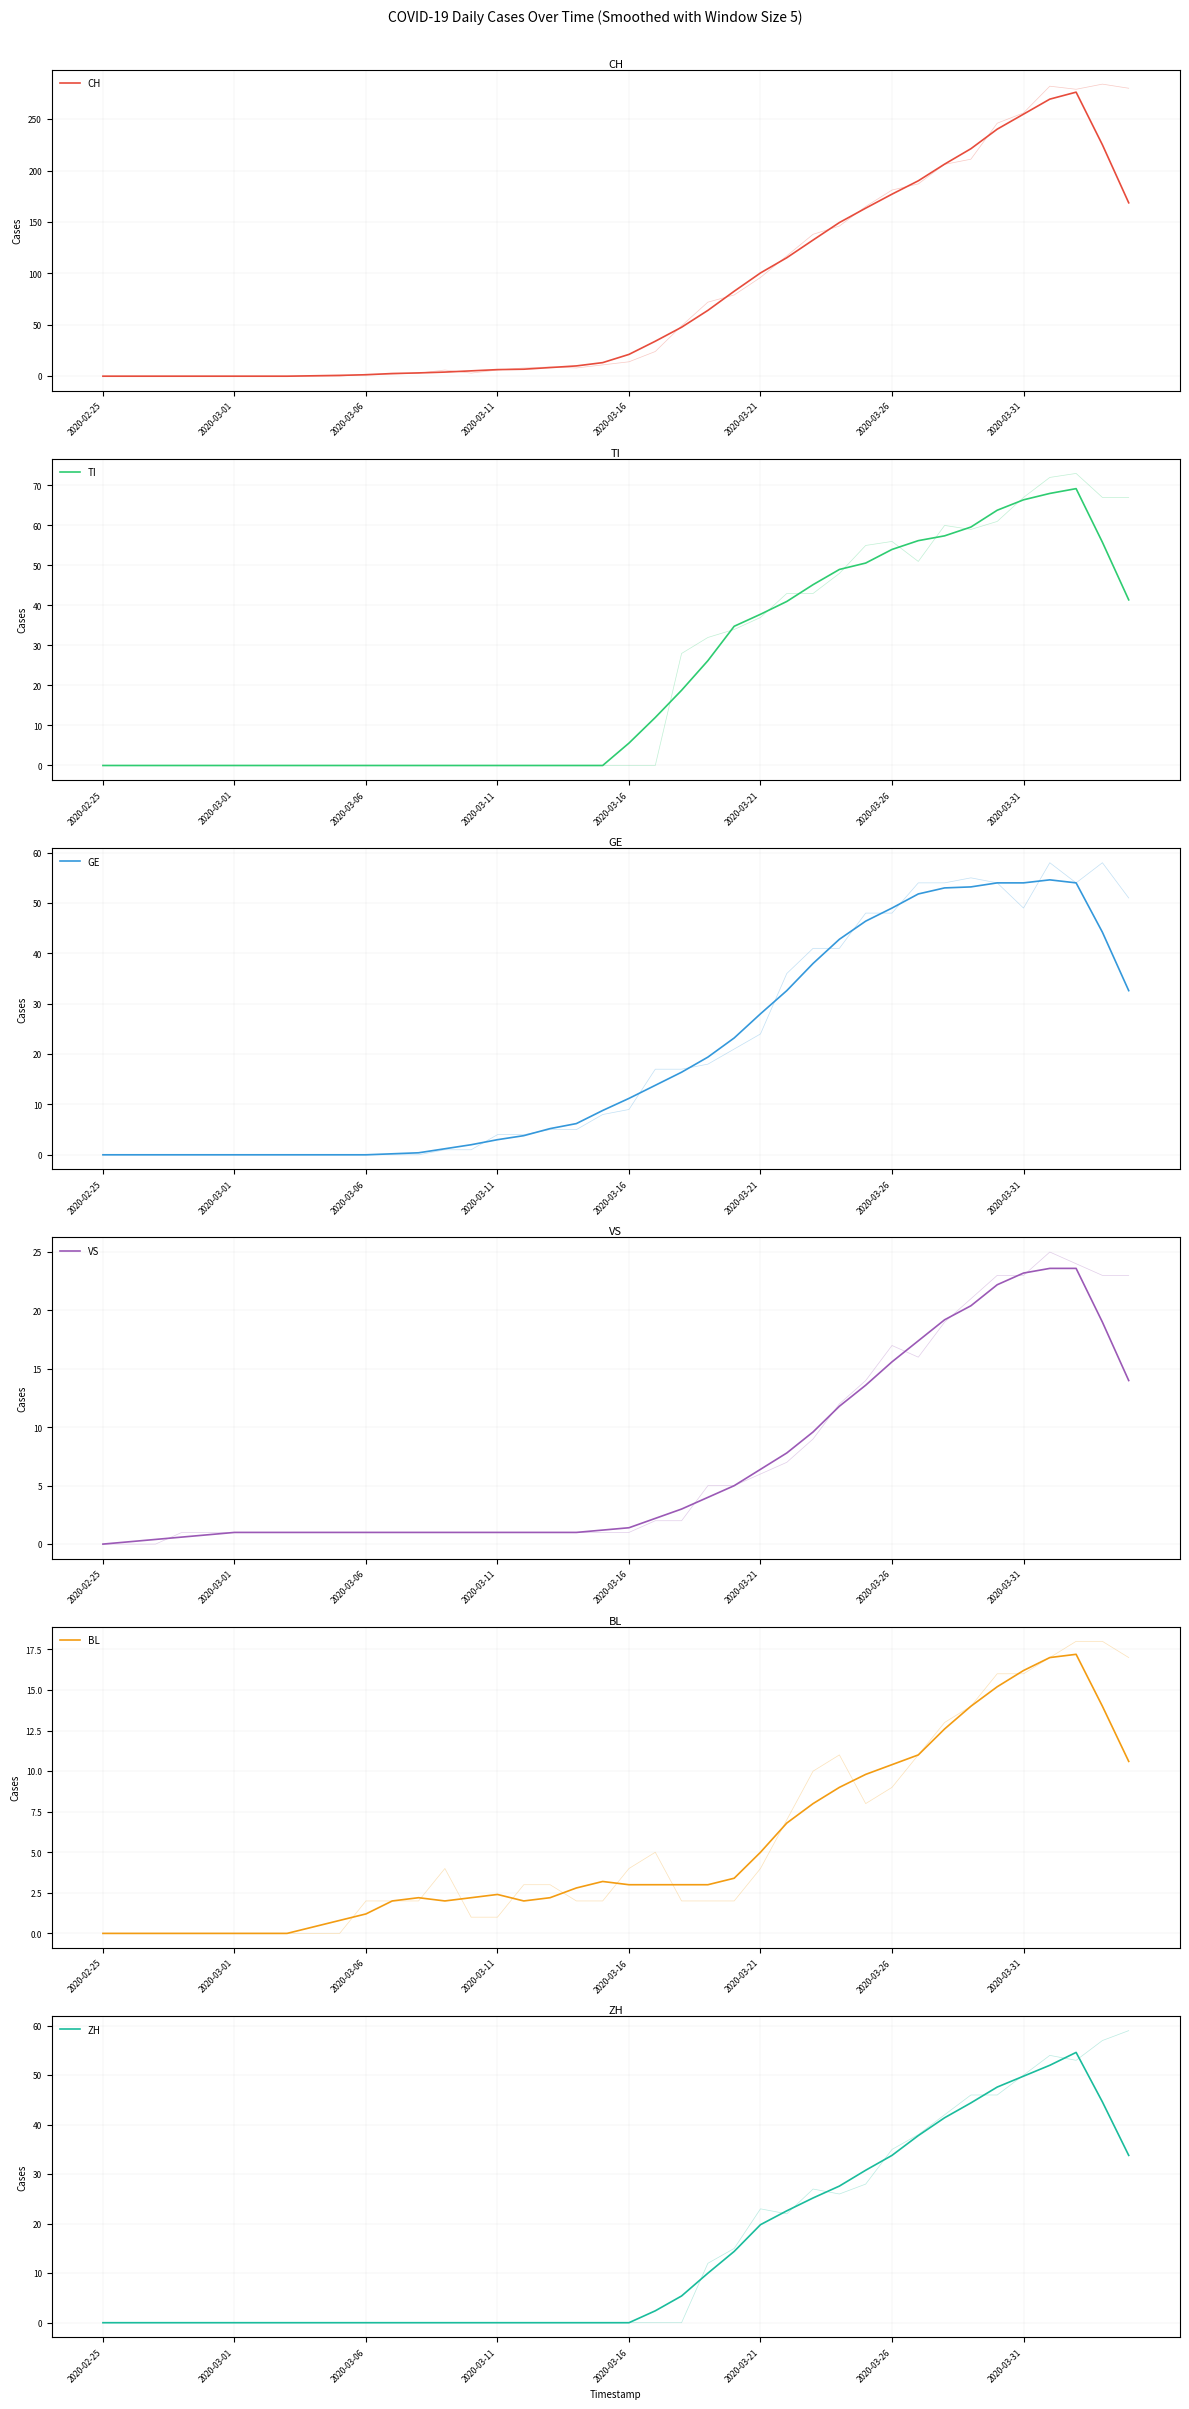

What is the difference between the second highest and minimum values in the GE series?

54.0